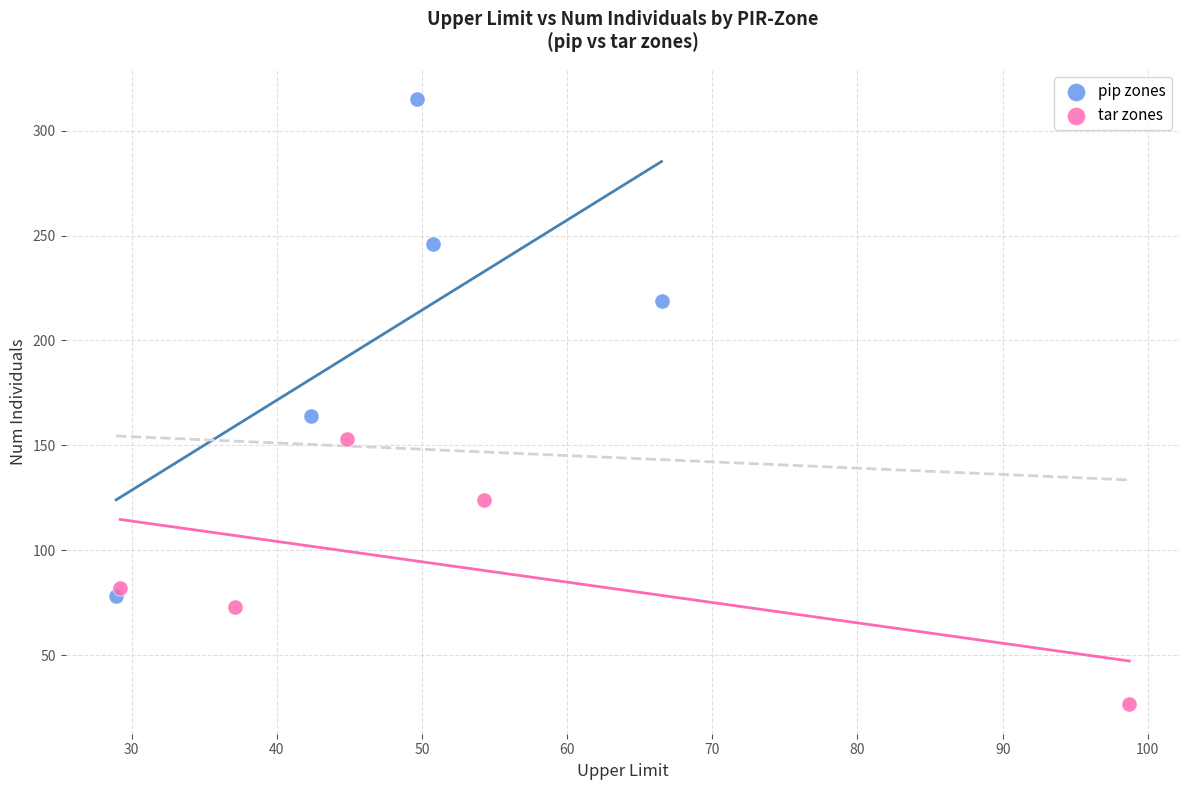

Which series has the widest spread of Y values?

pip zones